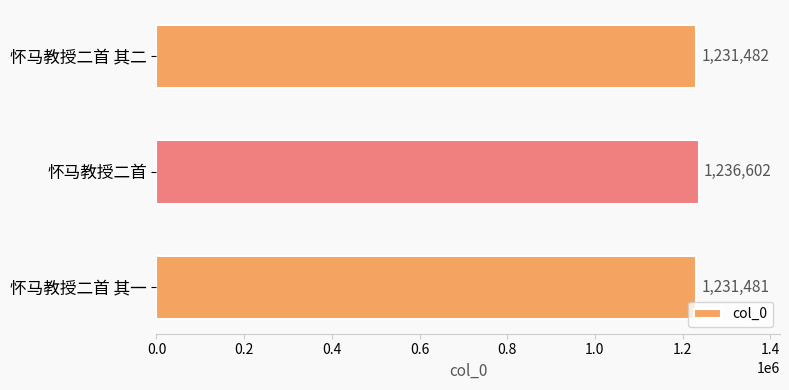

How many data points are less than 1231482?

1